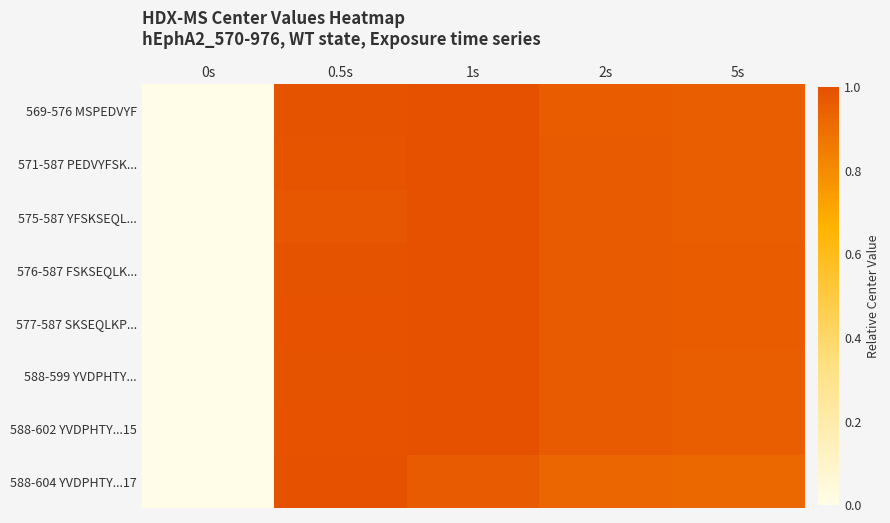

Reading left to right, extract all data points from this chart.

569-576 MSPEDVYF: 0s=0.0	0.5s=1.0	1s=1.0	2s=1.0	5s=0.9
571-587 PEDVYFSK...: 0s=0.0	0.5s=1.0	1s=1.0	2s=1.0	5s=1.0
575-587 YFSKSEQL...: 0s=0.0	0.5s=1.0	1s=1.0	2s=1.0	5s=1.0
576-587 FSKSEQLK...: 0s=0.0	0.5s=1.0	1s=1.0	2s=1.0	5s=1.0
577-587 SKSEQLKP...: 0s=0.0	0.5s=1.0	1s=1.0	2s=1.0	5s=1.0
588-599 YVDPHTY...: 0s=0.0	0.5s=1.0	1s=1.0	2s=1.0	5s=1.0
588-602 YVDPHTY...15: 0s=0.0	0.5s=1.0	1s=1.0	2s=1.0	5s=1.0
588-604 YVDPHTY...17: 0s=0.0	0.5s=1.0	1s=1.0	2s=0.9	5s=0.9